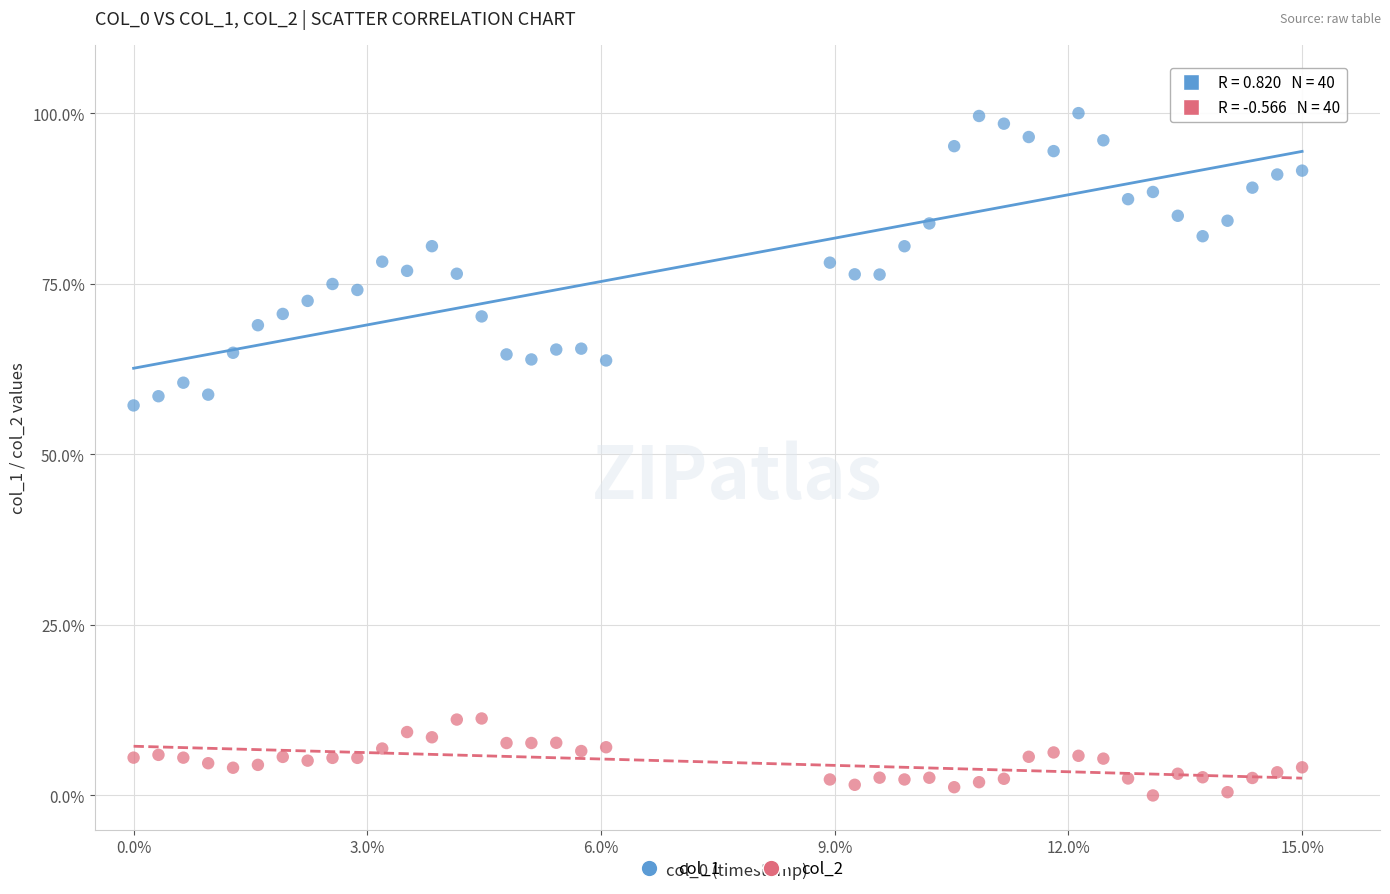

Across all data points, what is the range of X values (max minus min)?

15.0